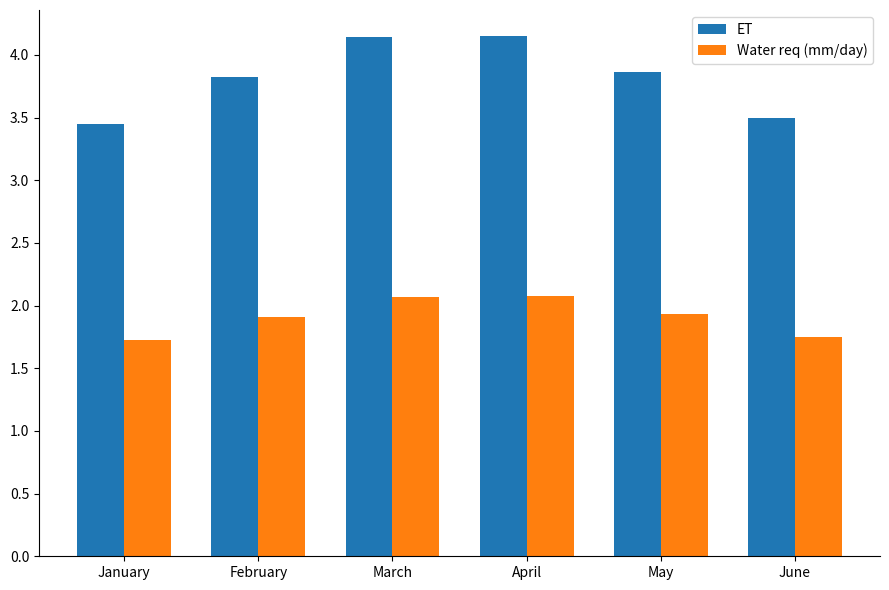

What is the maximum value for Water req (mm/day)?

2.1